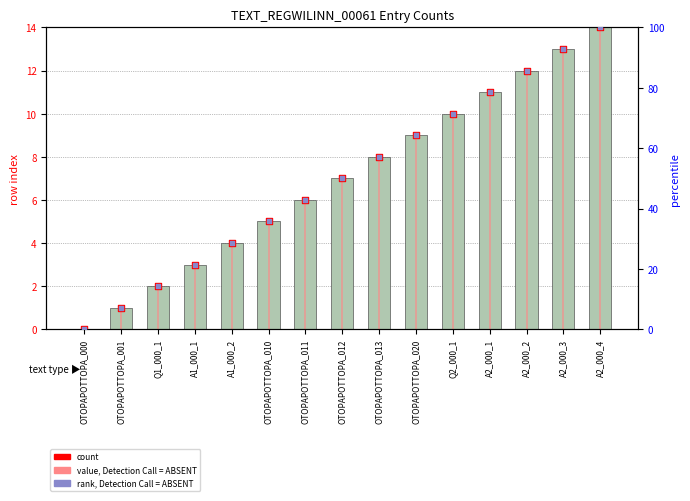

What is the change in value from OTOPAPOTTOPA_001 to OTOPAPOTTOPA_012?

+6